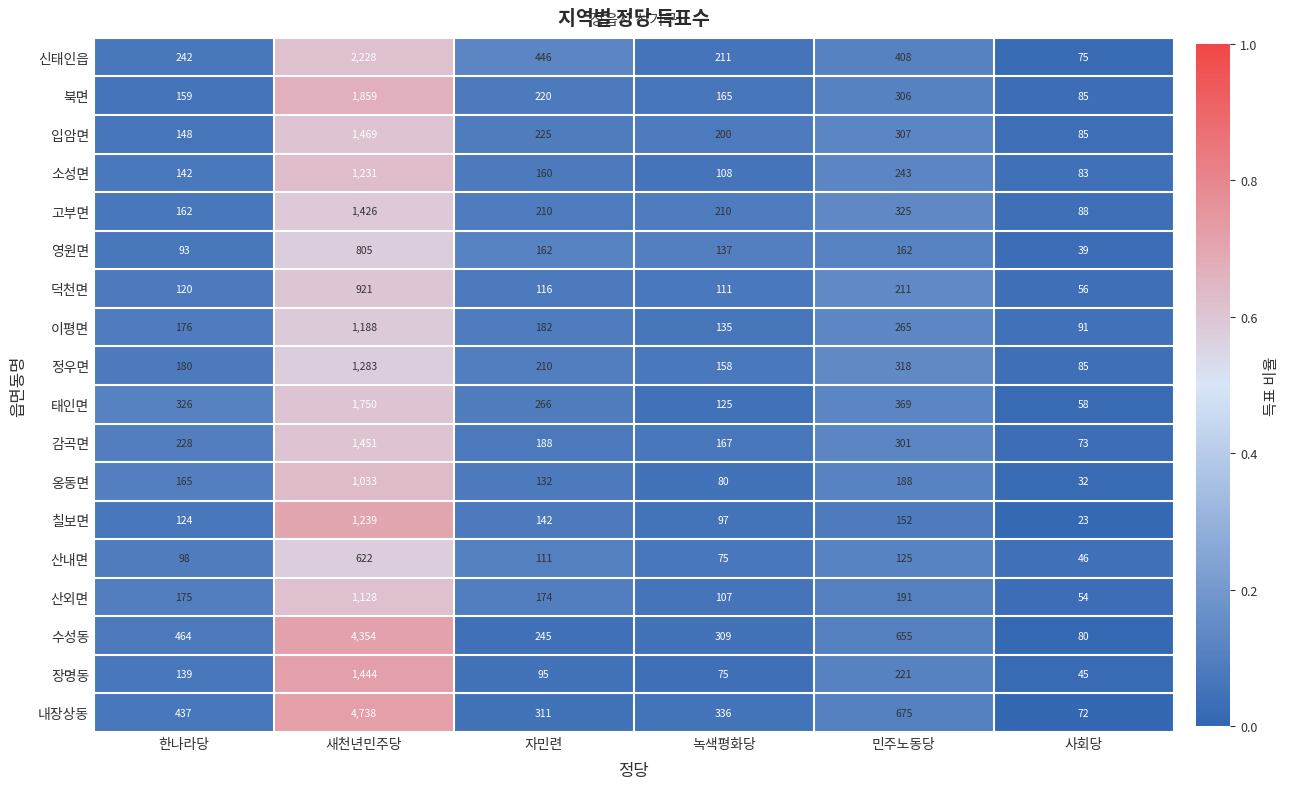

Which series has the largest total across all categories?

내장상동